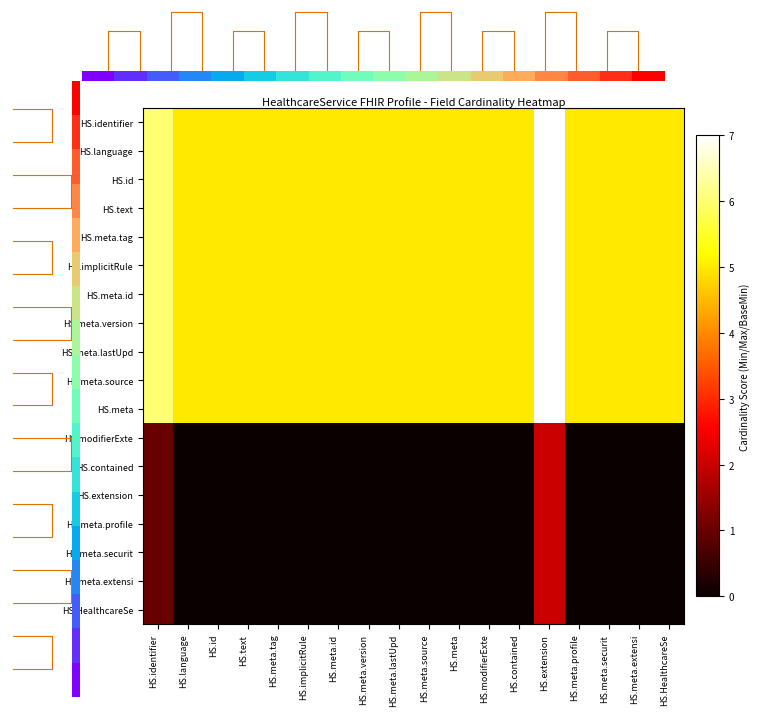

Which category has the highest value across all series?

HS.extension